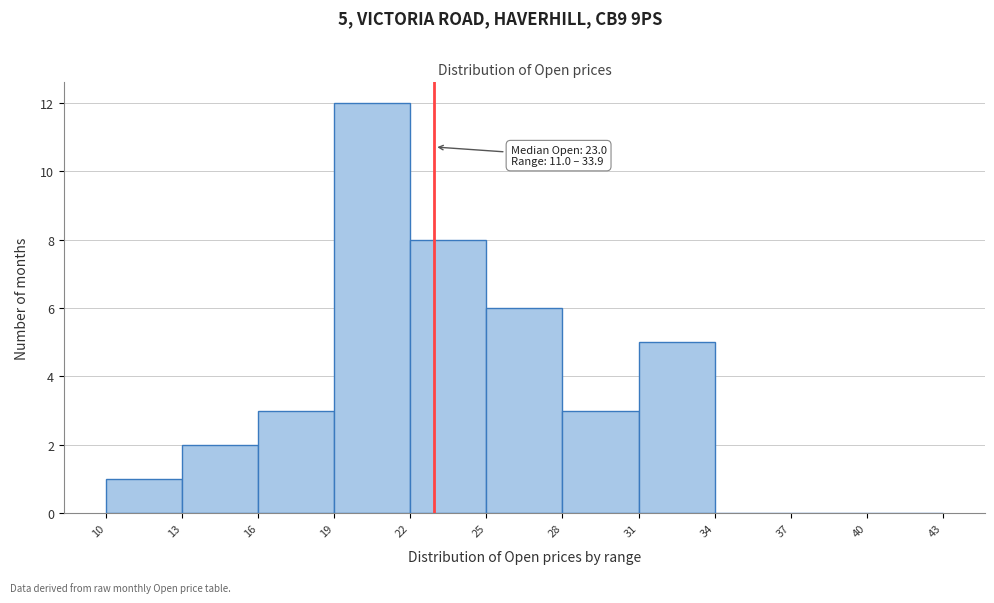

Over which range of the x-axis is the bar tallest?

19 to 22